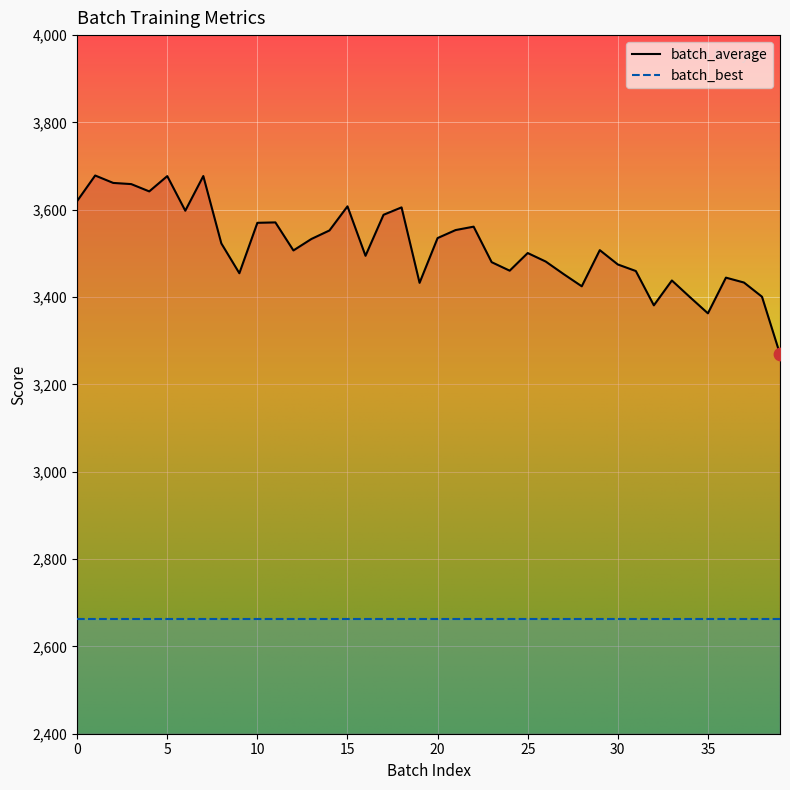

Approximately how many times larger is the value at 28 compared to 8?

1.0